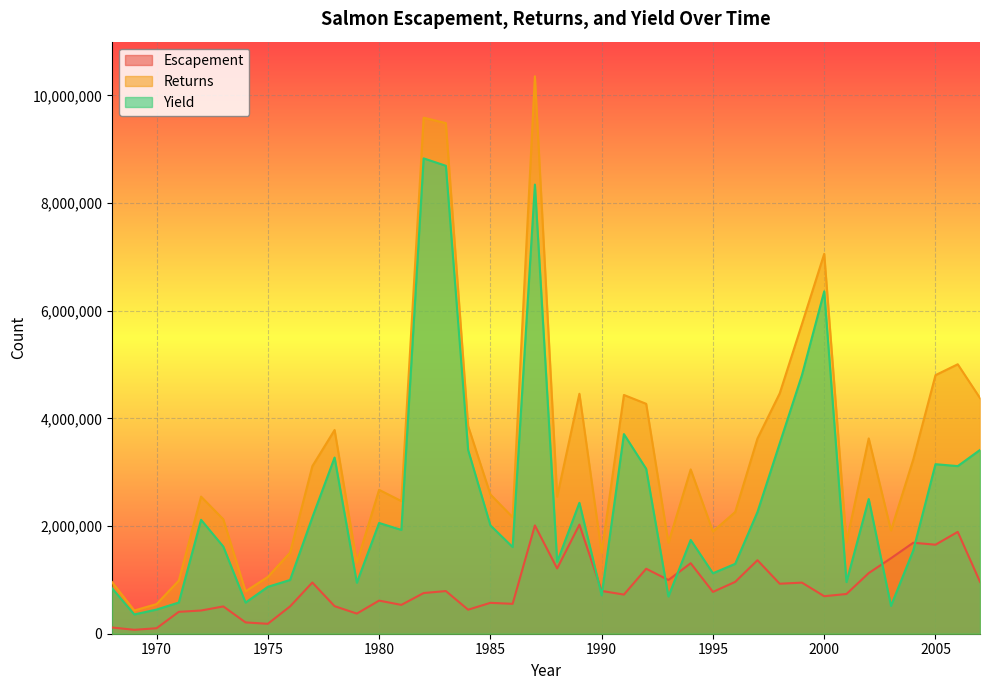

Where is the first local minimum for Returns?

1969